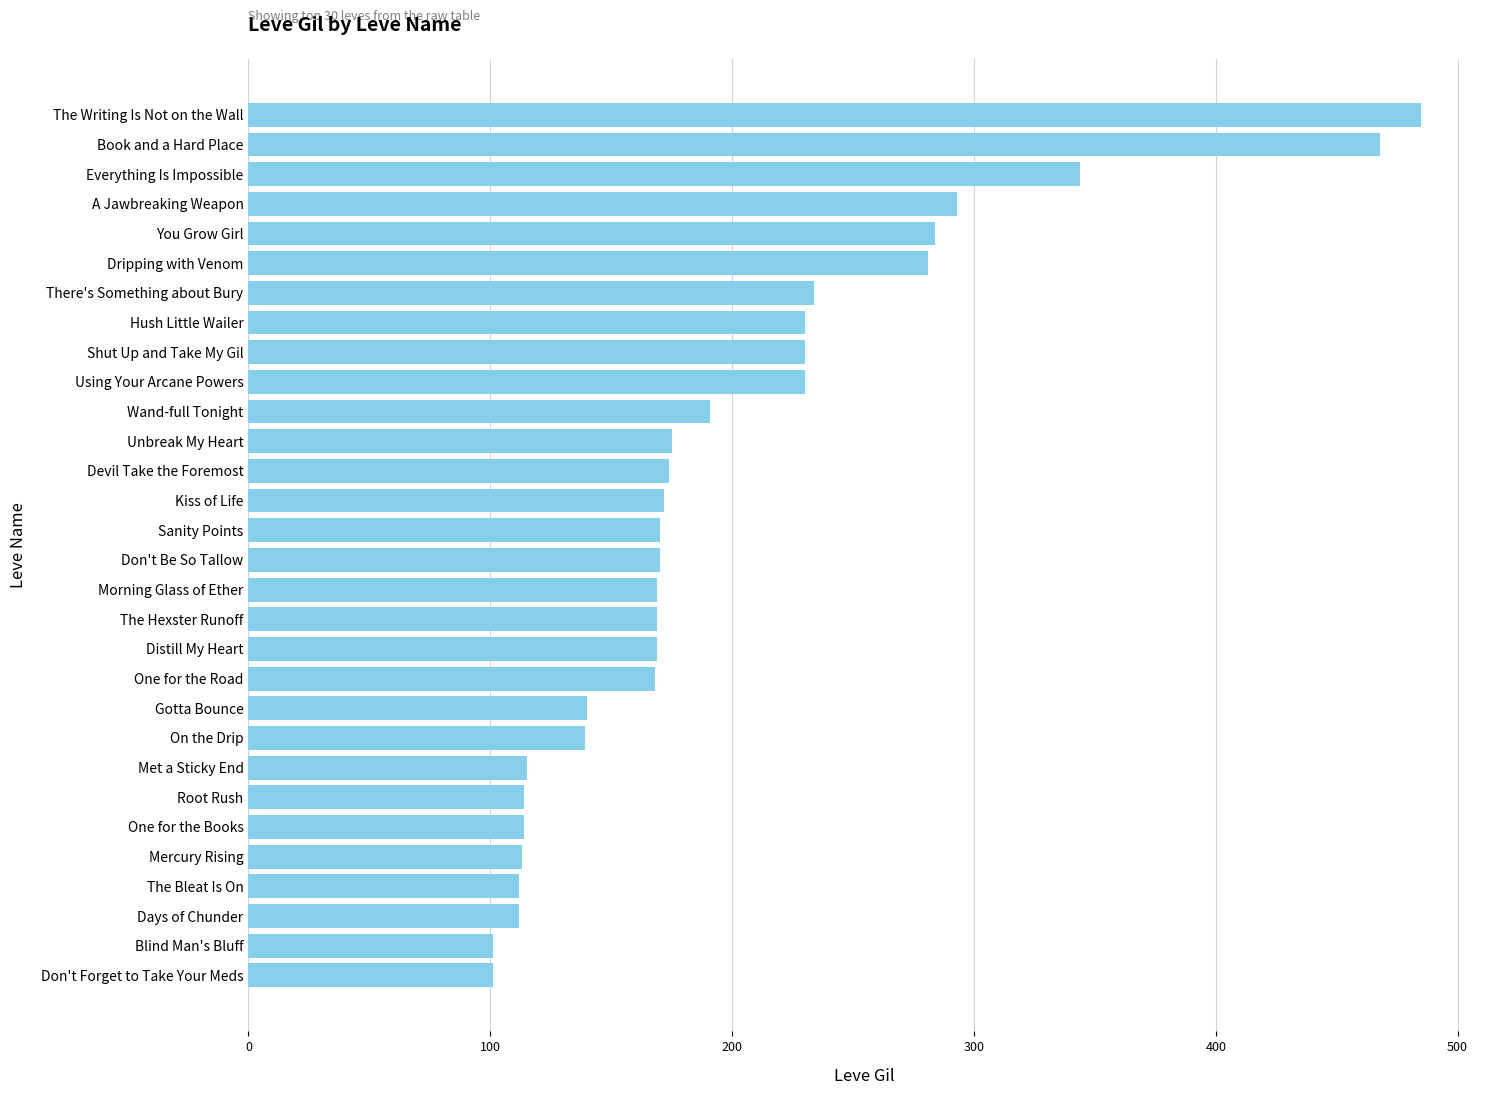

What is the greatest value displayed?

485